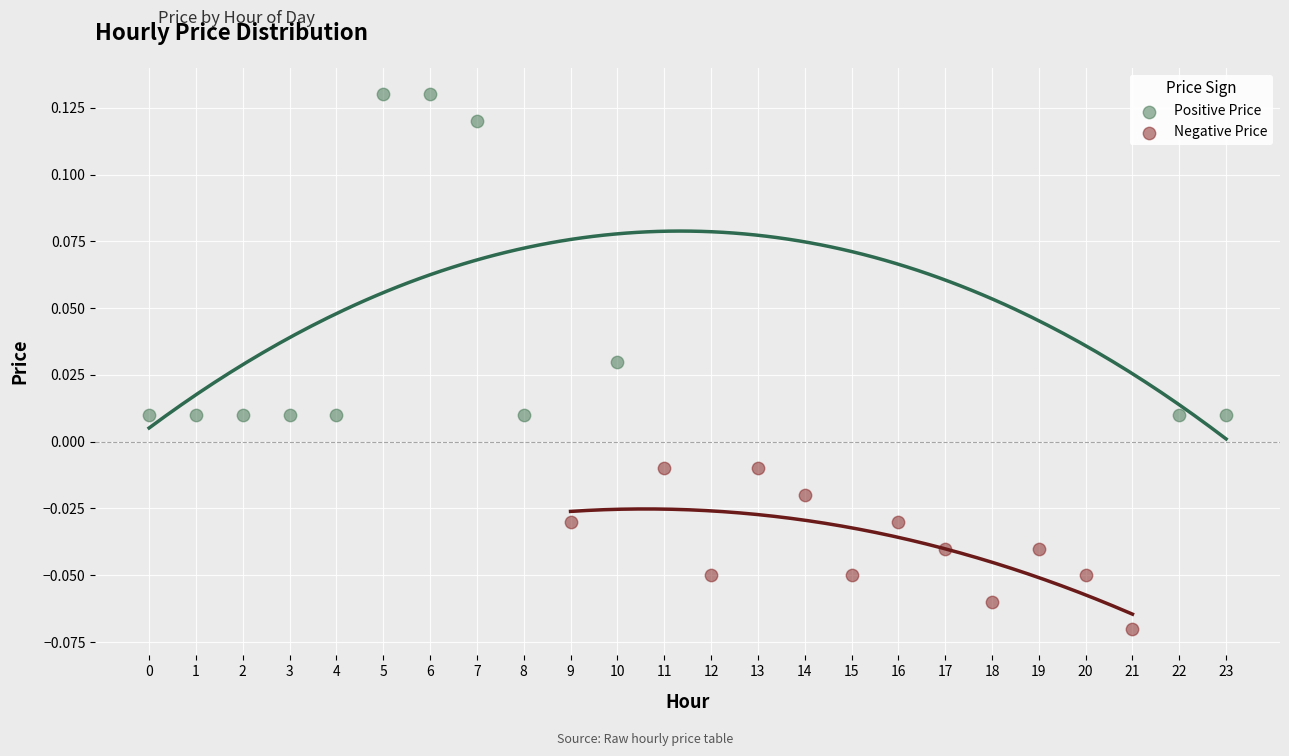

Which series reaches the maximum Y coordinate?

Positive Price